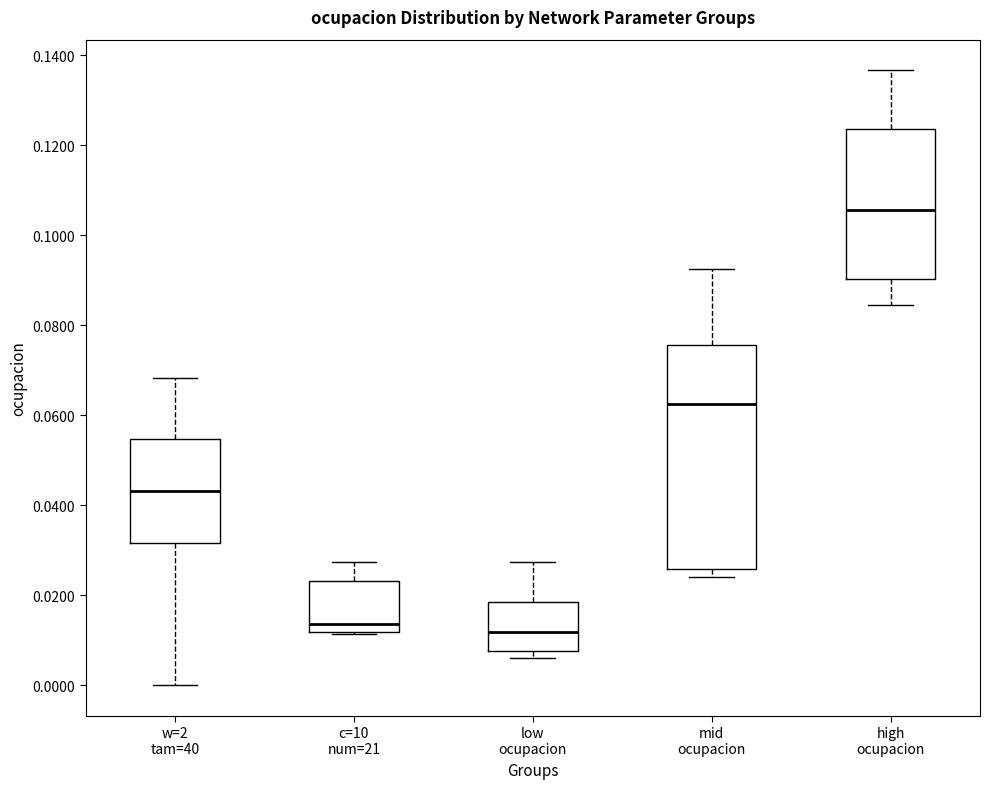

Reading left to right, transcribe this box plot: for each box, give where its median line is, the range the box spans, and where its two whiskers end, as read against the y-axis. The values are not printed on the chart, so give them approximately, as read against the axis.

w=2 tam=40: median 0.044, box 0.032 to 0.054, whiskers 0.000 to 0.068
c=10 num=21: median 0.014, box 0.012 to 0.024, whiskers 0.012 to 0.028
low ocupacion: median 0.012, box 0.008 to 0.018, whiskers 0.006 to 0.028
mid ocupacion: median 0.062, box 0.026 to 0.076, whiskers 0.024 to 0.092
high ocupacion: median 0.106, box 0.090 to 0.124, whiskers 0.084 to 0.136